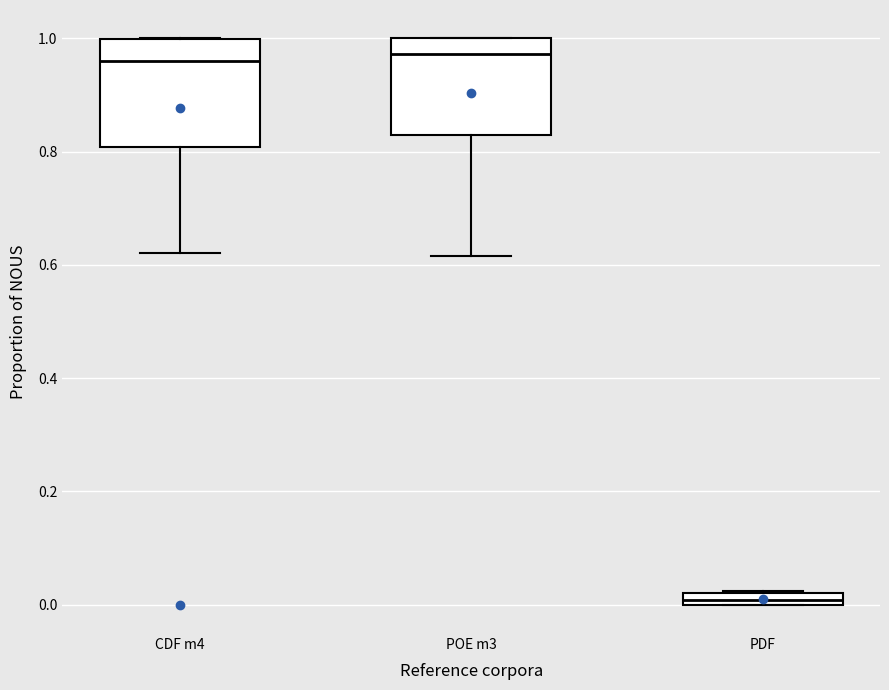

Which box is the tallest, from its lower edge to its upper edge?

CDF m4